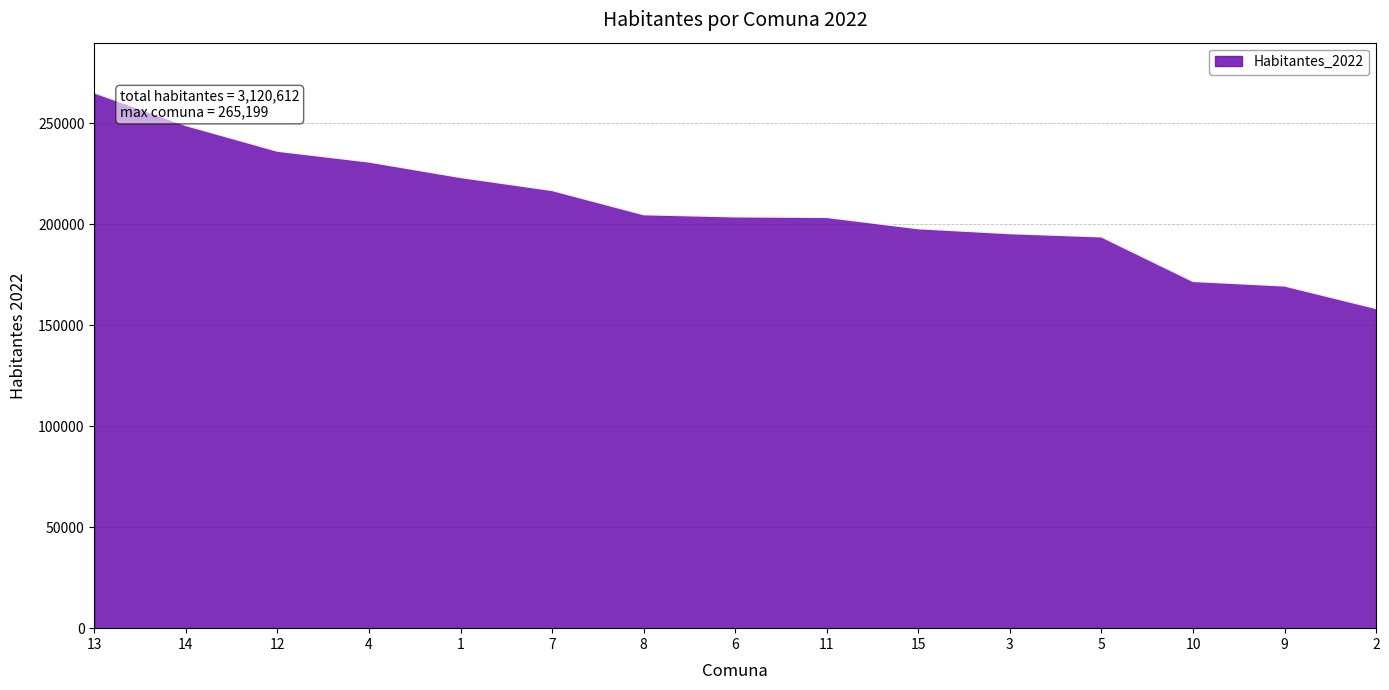

What is the average value?

208041